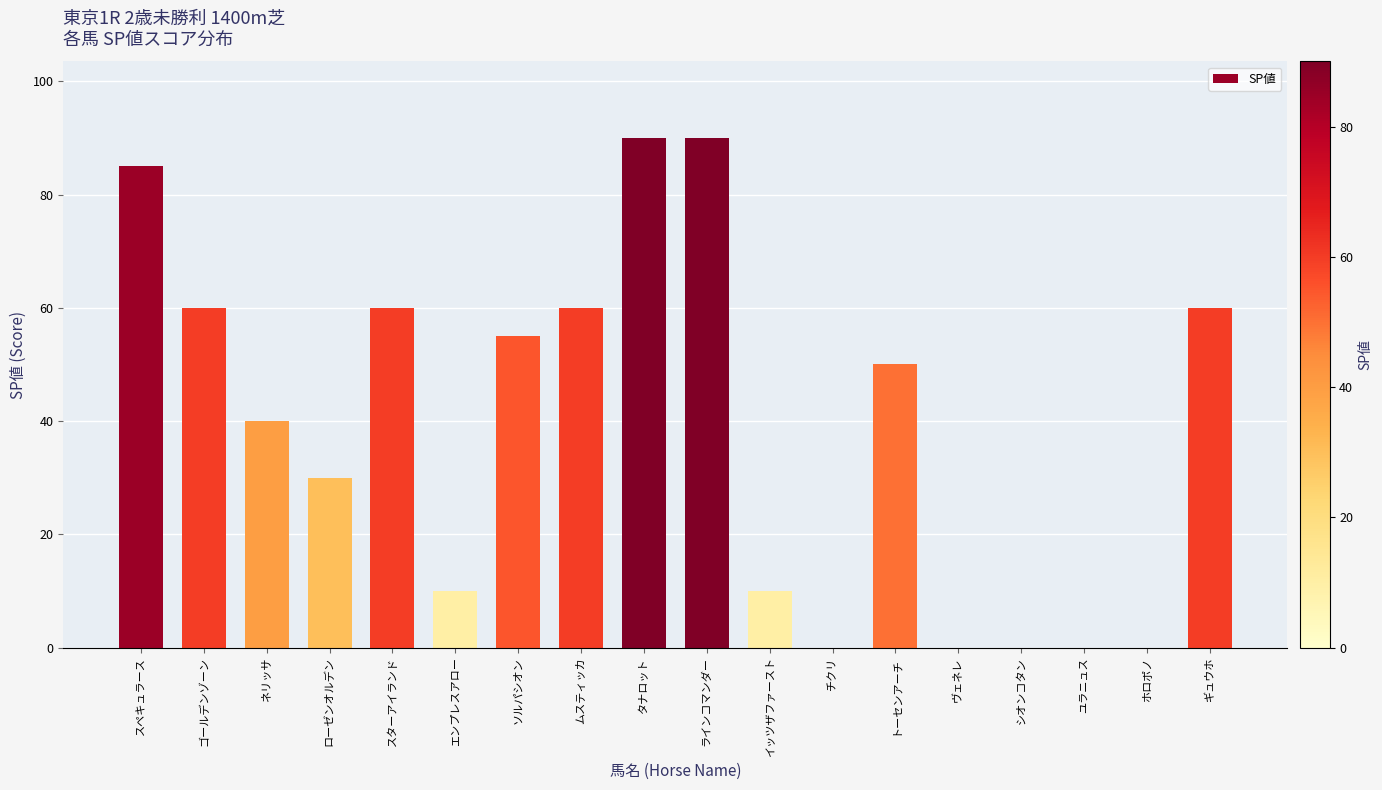

What is the ratio of the value at ムスティッカ to the value at ギュウホ?

1.0